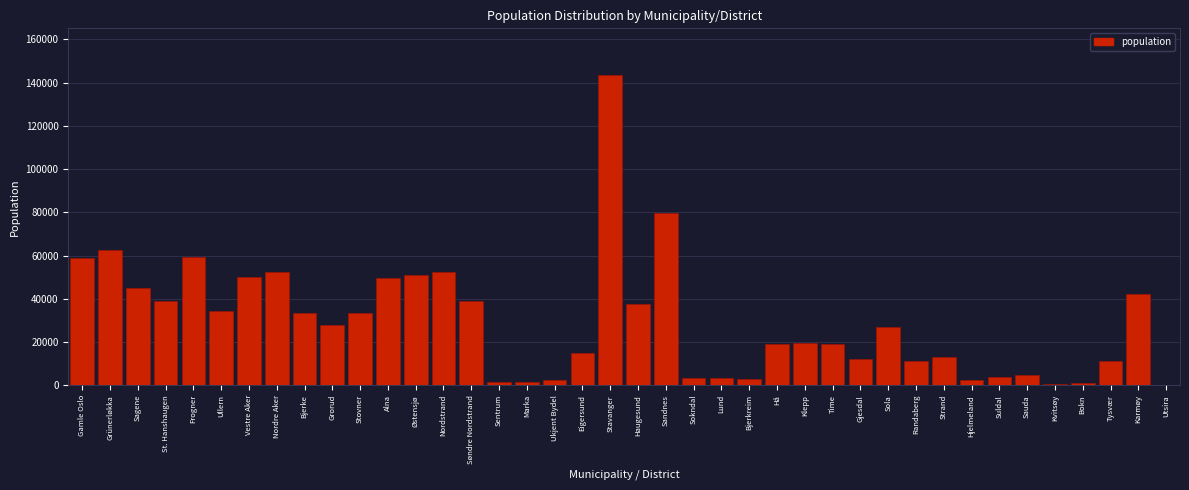

What is the greatest value displayed?

143574